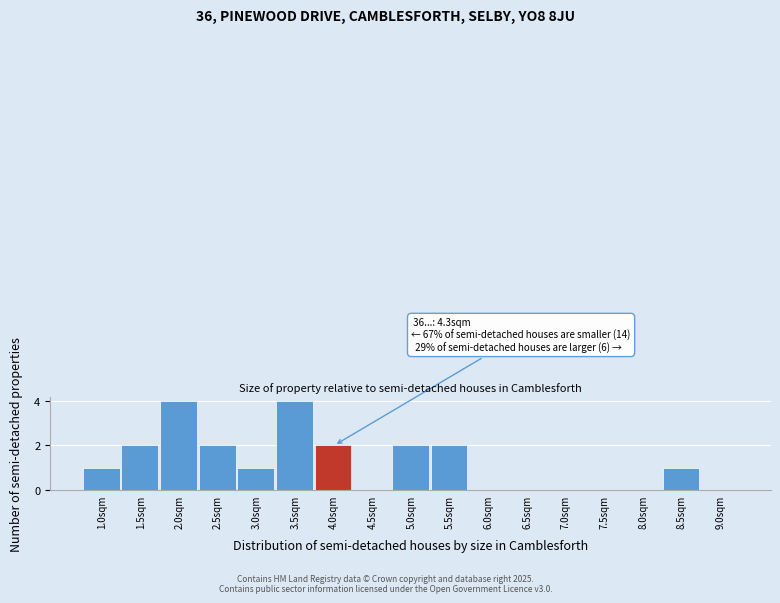

What is the sum of all values?

21